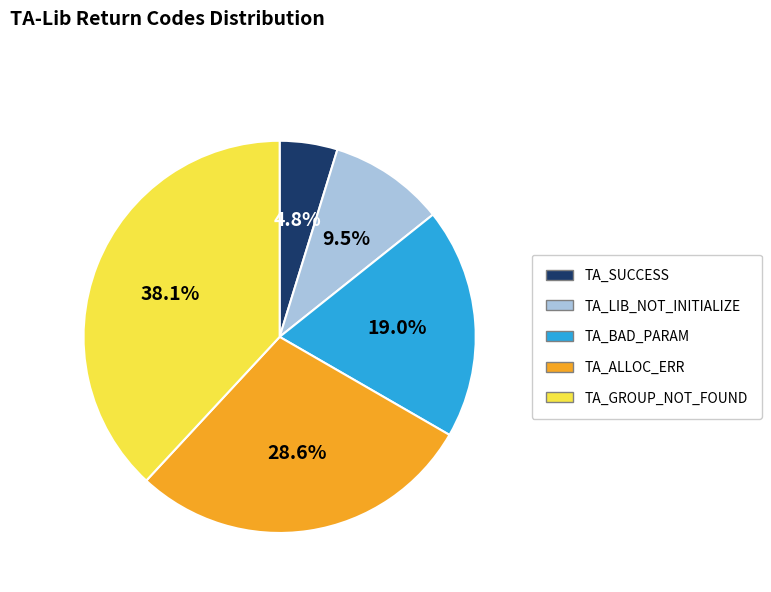

Which category has the biggest portion of the pie?

TA_GROUP_NOT_FOUND